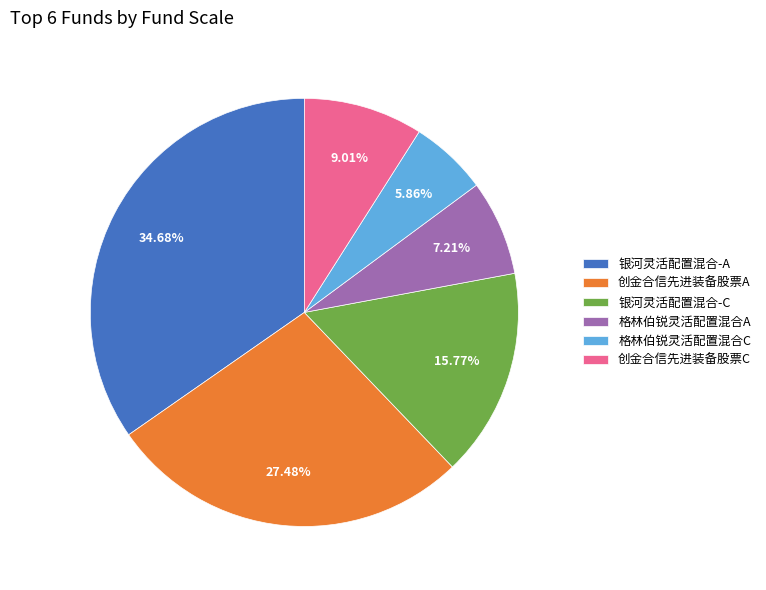

Which category has the smallest portion of the pie?

格林伯锐灵活配置混合C